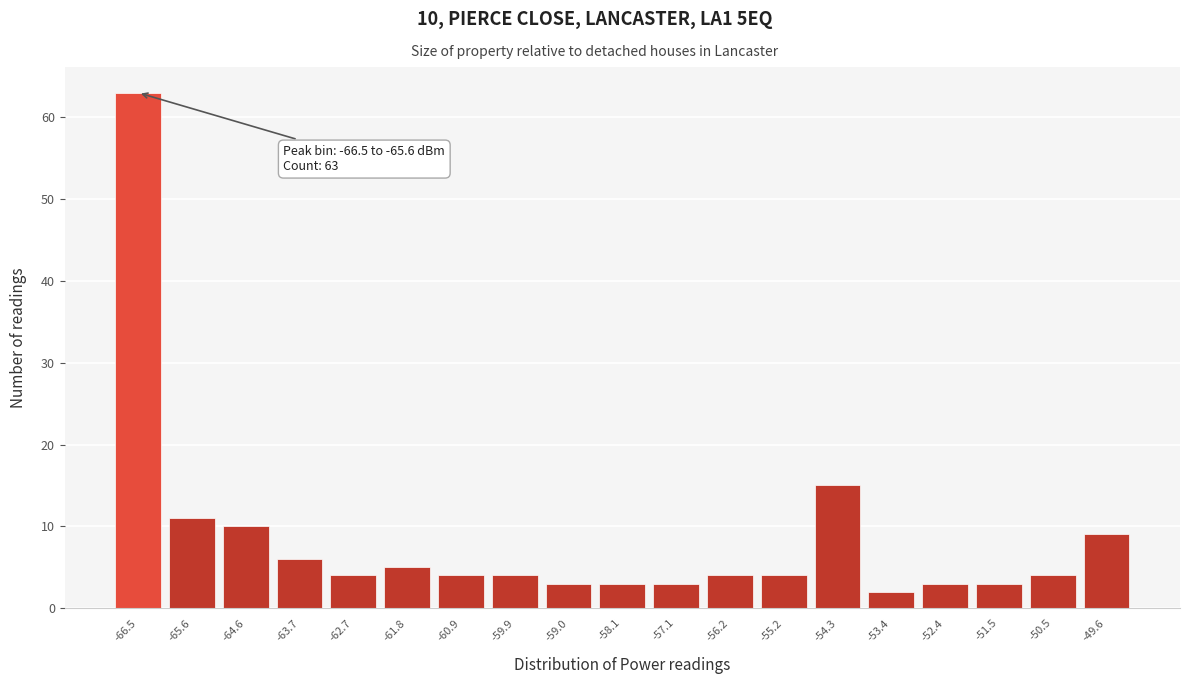

Reading left to right, list all the values displayed in this chart.

63	11	10	6	4	5	4	4	3	3	3	4	4	15	2	3	3	4	9